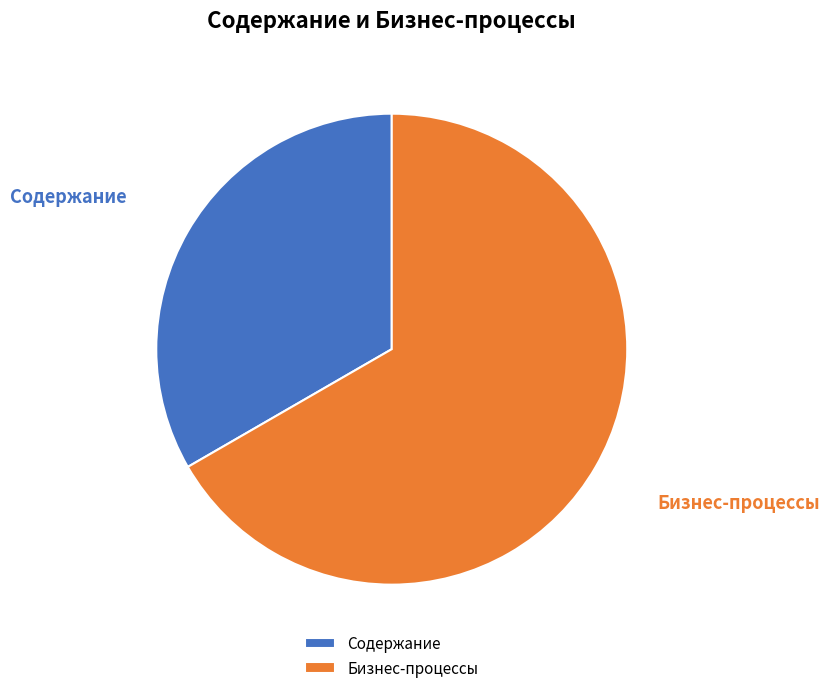

Count the number of slices in the pie.

2